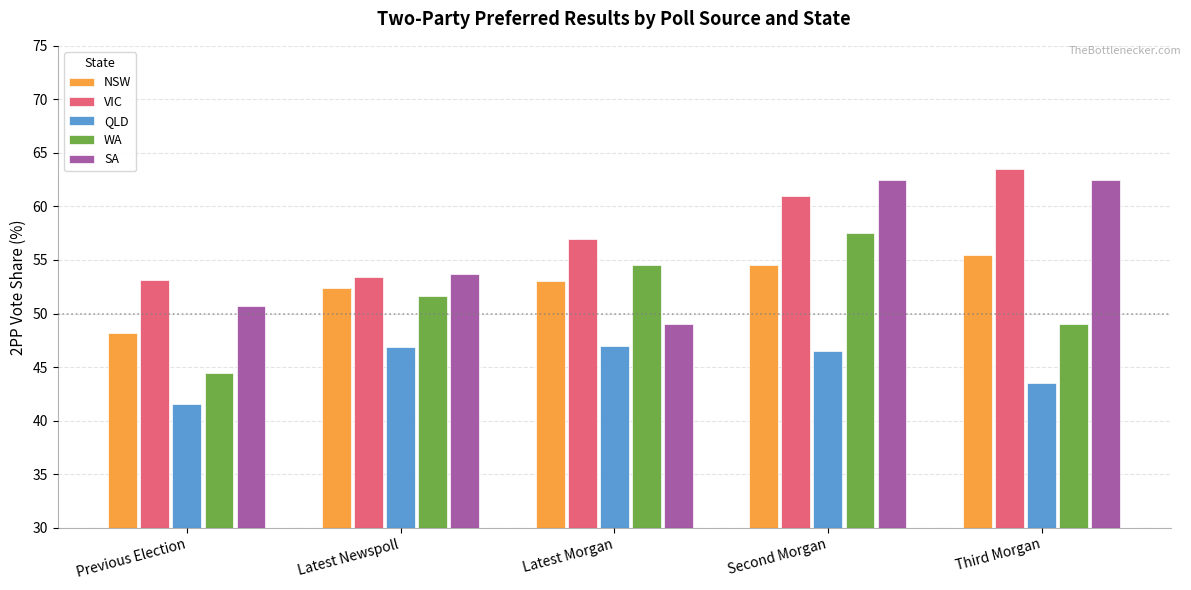

What is the sum of the SA values at Latest Newspoll and Third Morgan?

116.2